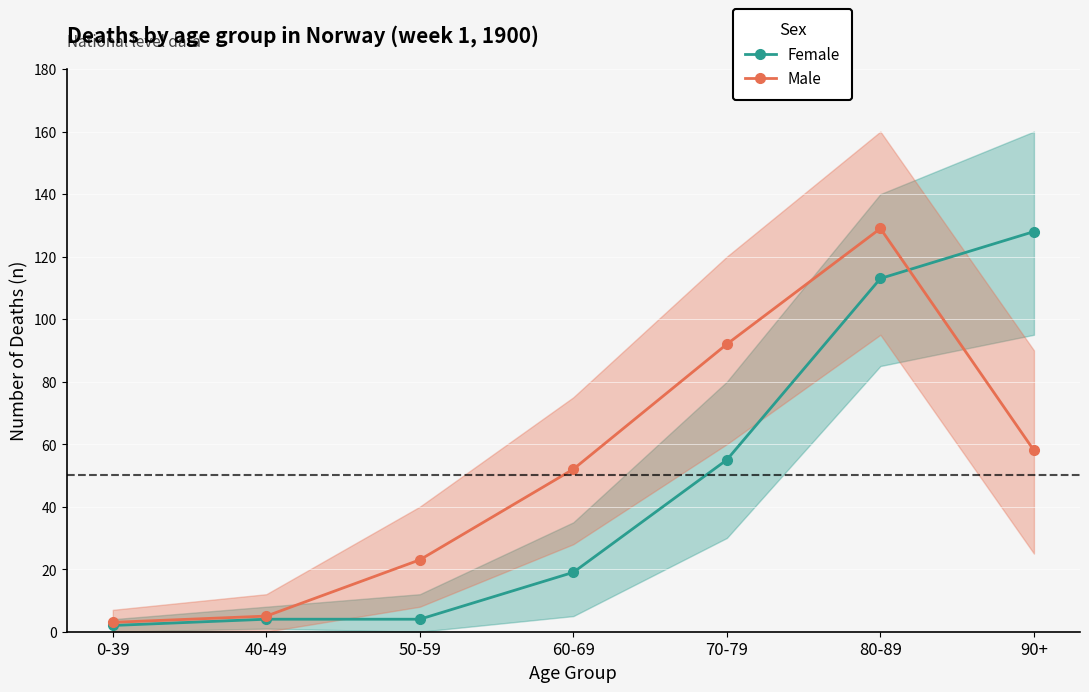

What is the difference between the Male values at 40-49 and 90+?

53